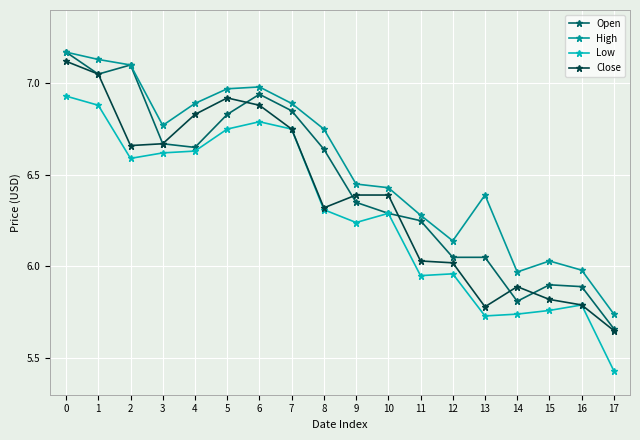

Does the chart display data point markers on the line(s)?

Yes